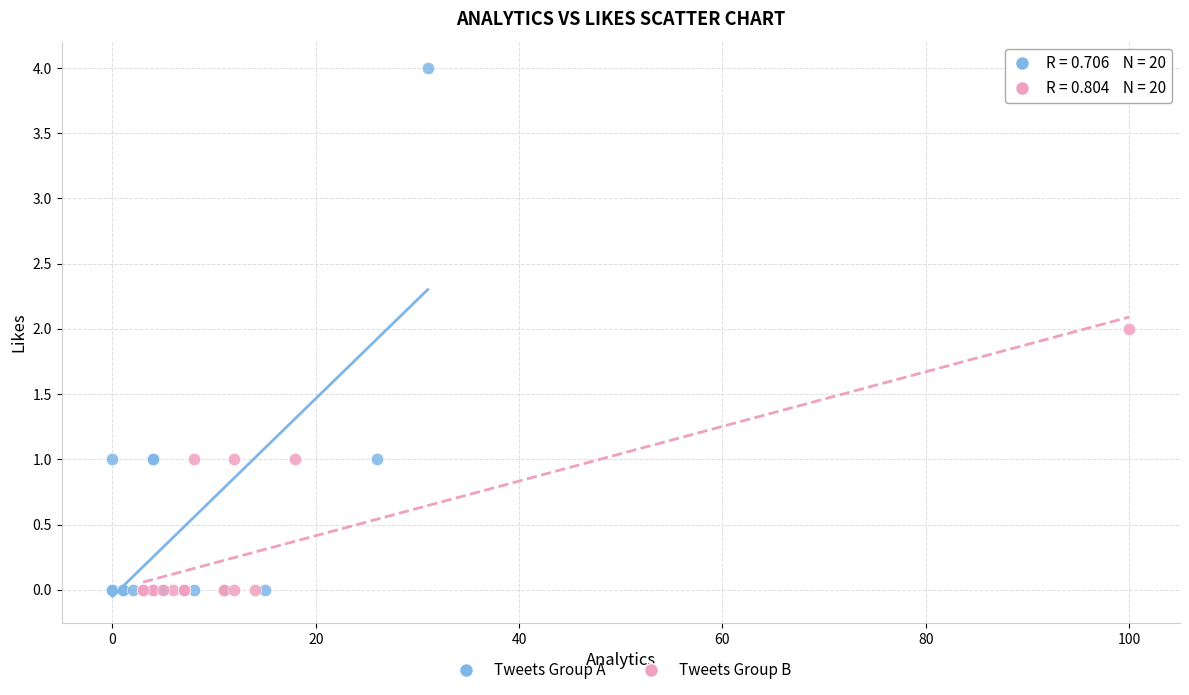

Which series has the widest spread of Y values?

Tweets Group A